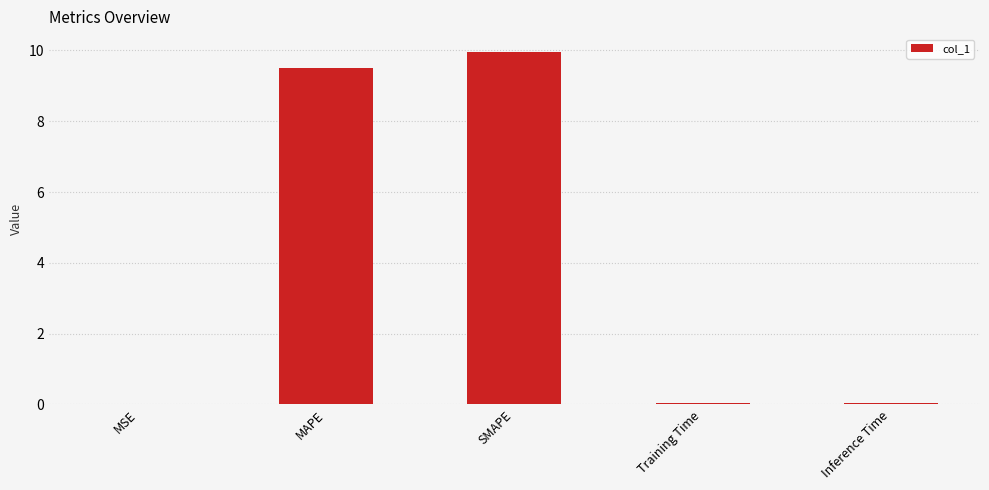

What is the sum of the values at Inference Time and MAPE?

9.5